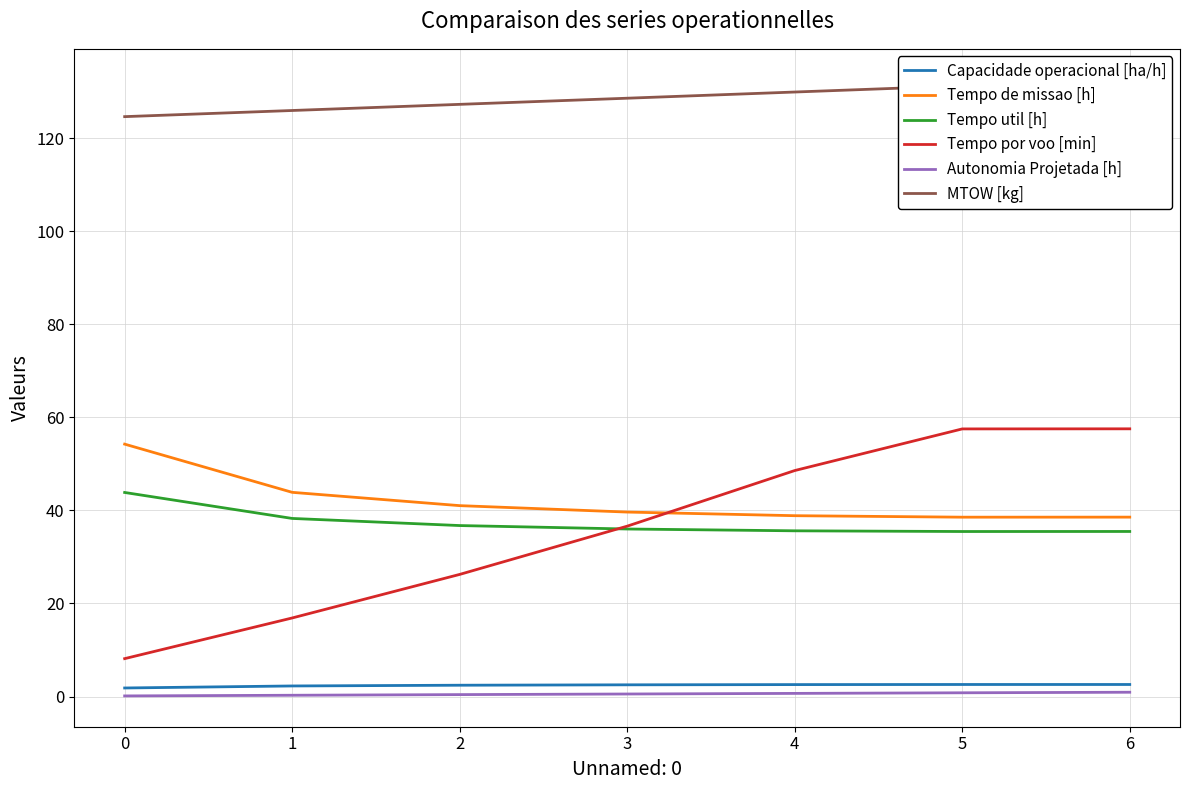

Reading right to left, extract all data points from this chart.

Capacidade operacional [ha/h]: 2.6	2.6	2.6	2.5	2.4	2.3	1.8
Tempo de missao [h]: 38.6	38.5	38.9	39.6	41.0	43.9	54.2
Tempo util [h]: 35.5	35.5	35.6	36.0	36.8	38.3	43.9
Tempo por voo [min]: 57.5	57.5	48.6	36.6	26.2	16.9	8.2
Autonomia Projetada [h]: 0.9	0.8	0.7	0.6	0.4	0.3	0.1
MTOW [kg]: 132.6	131.2	129.9	128.6	127.3	126.0	124.6